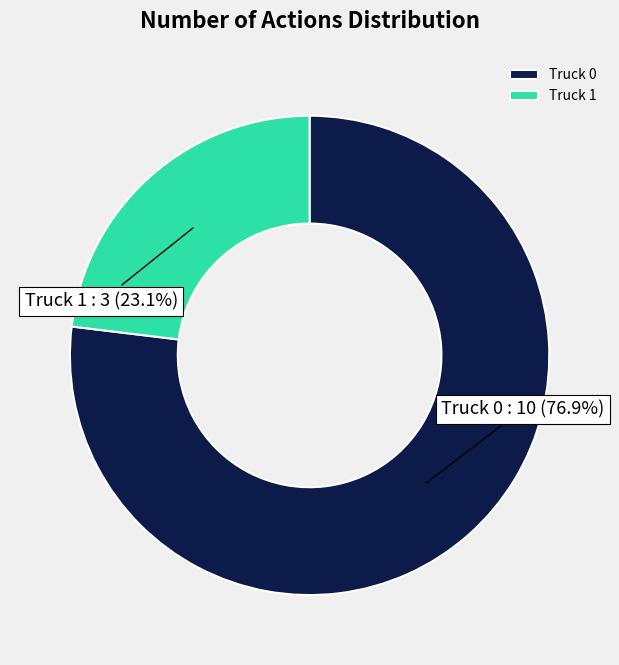

Which category has the biggest portion of the pie?

Truck 0